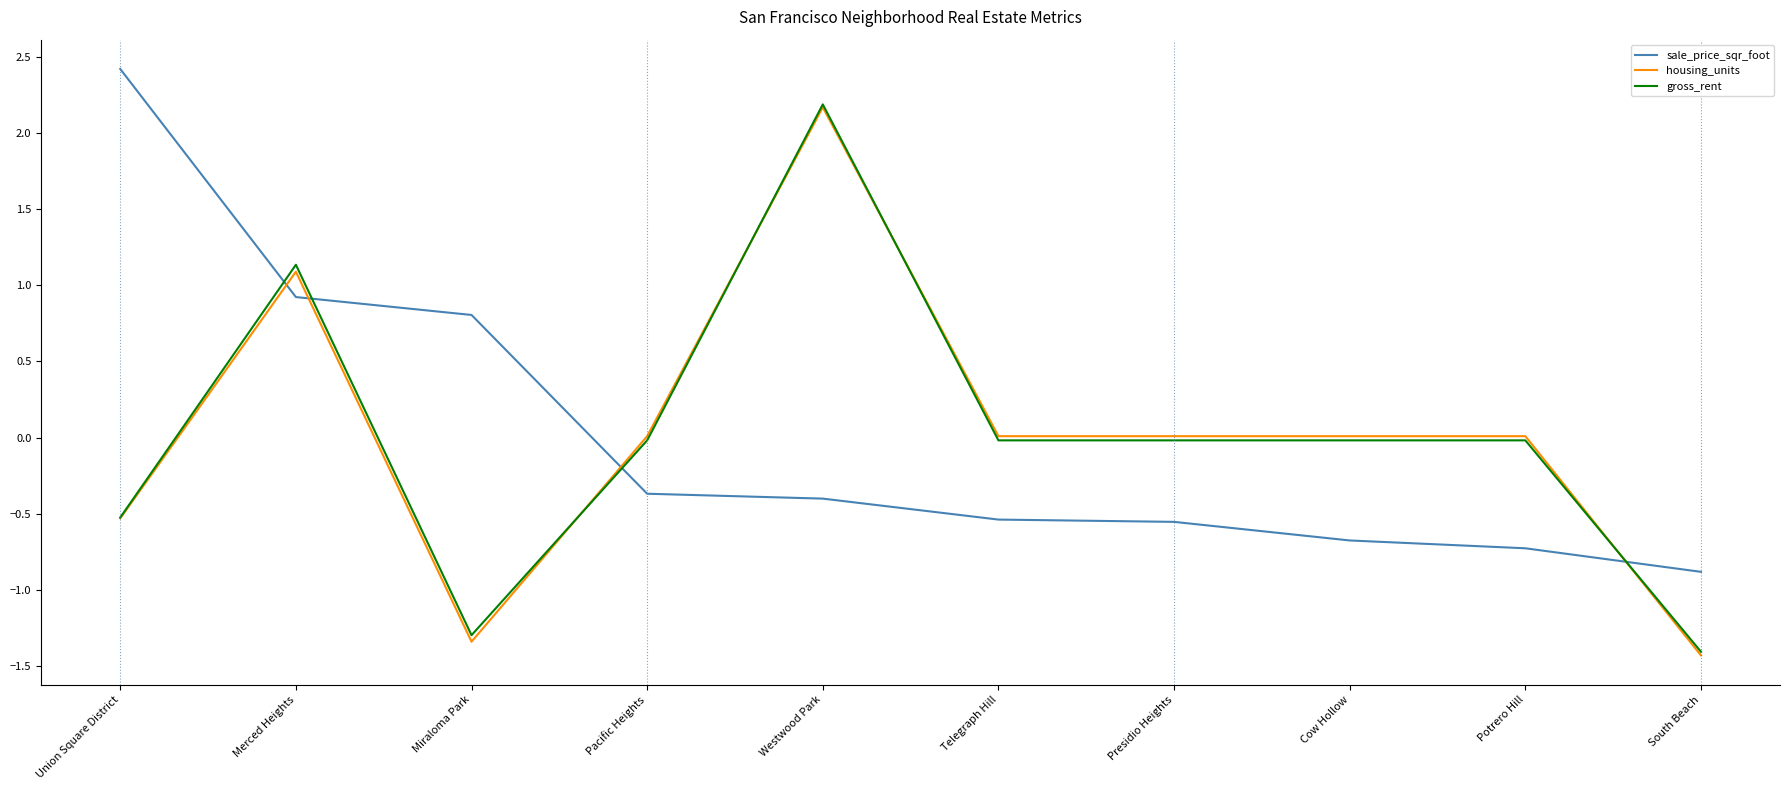

How many lines are shown in the chart?

3